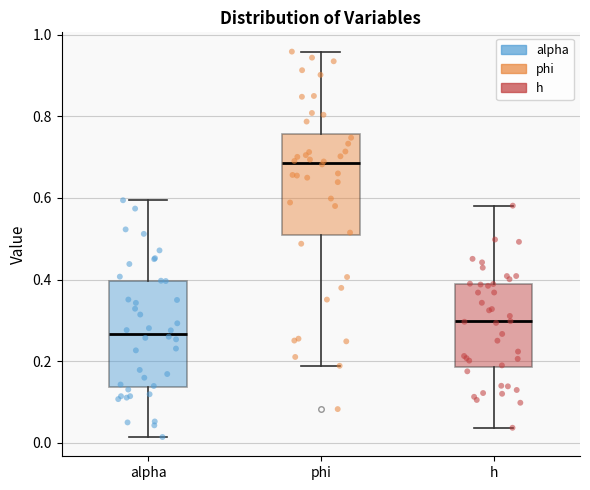

Reading left to right, read every box against the y-axis: the position of its median line, the range the box covers, and the ends of its whiskers. The values are not printed on the chart, so give them approximately, as read against the axis.

alpha: median 0.26, box 0.14 to 0.40, whiskers 0.02 to 0.60
phi: median 0.68, box 0.50 to 0.76, whiskers 0.18 to 0.96
h: median 0.30, box 0.18 to 0.38, whiskers 0.04 to 0.58